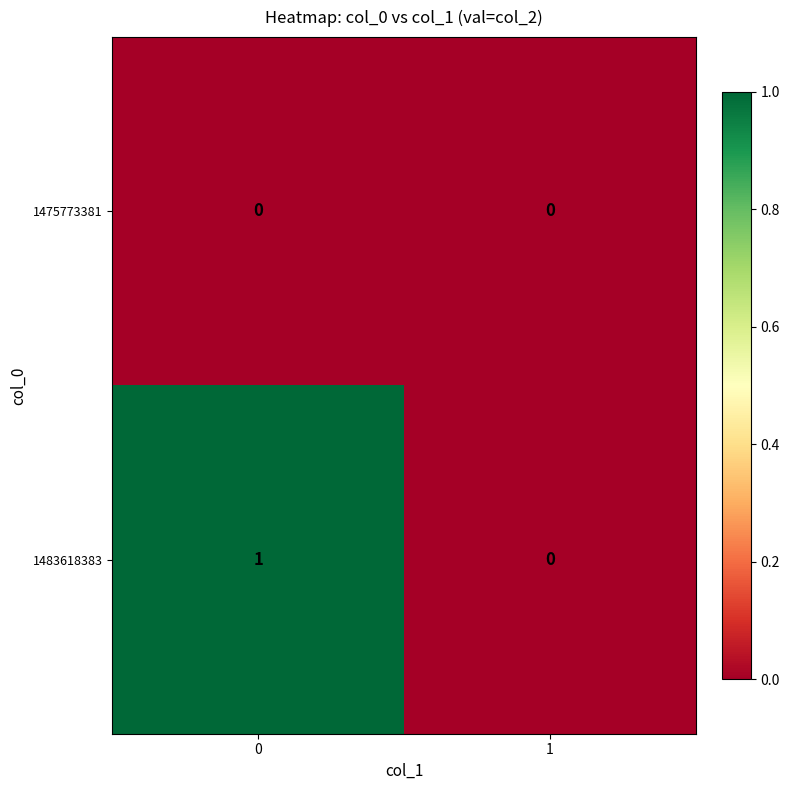

Count the number of data series in this chart.

2